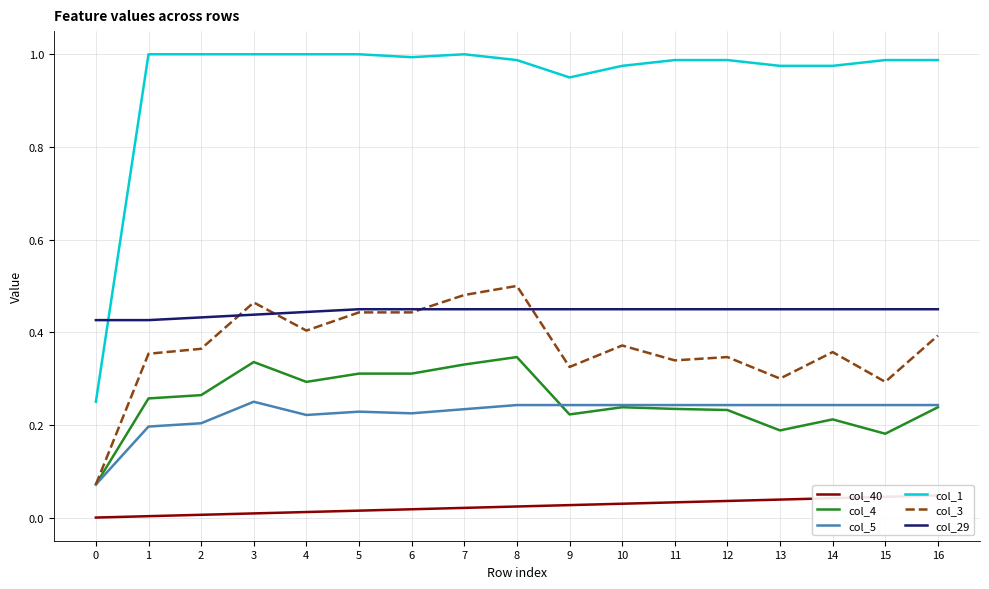

What is the difference between the second highest and minimum values in the col_1 series?

0.8